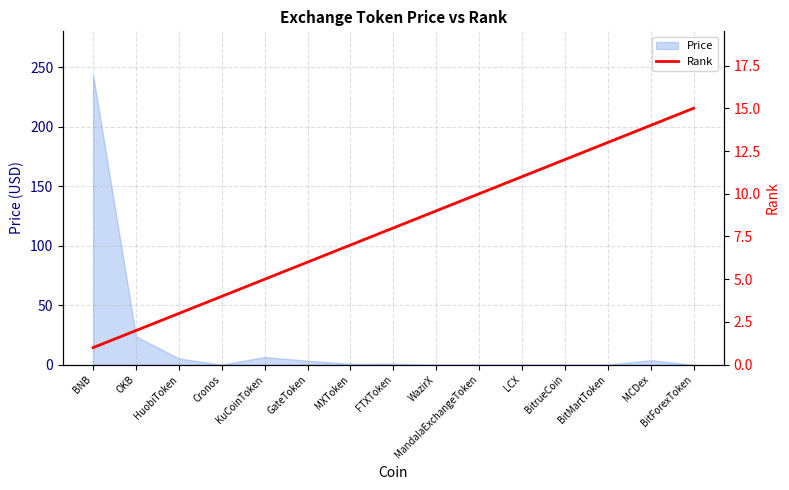

What is the value of the 8th point from the left?

8